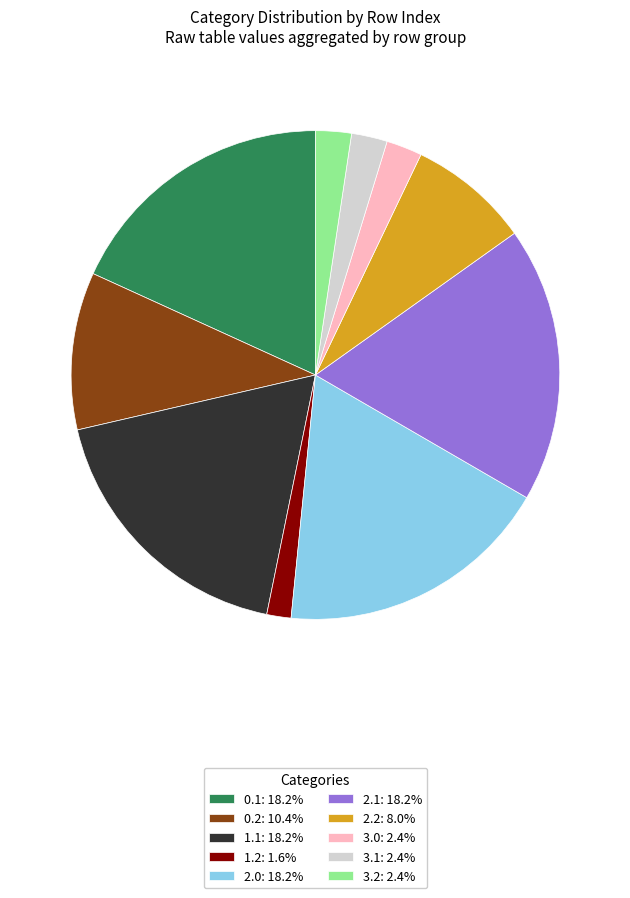

Does 2.2: 8.0% represent more than half of the total?

No